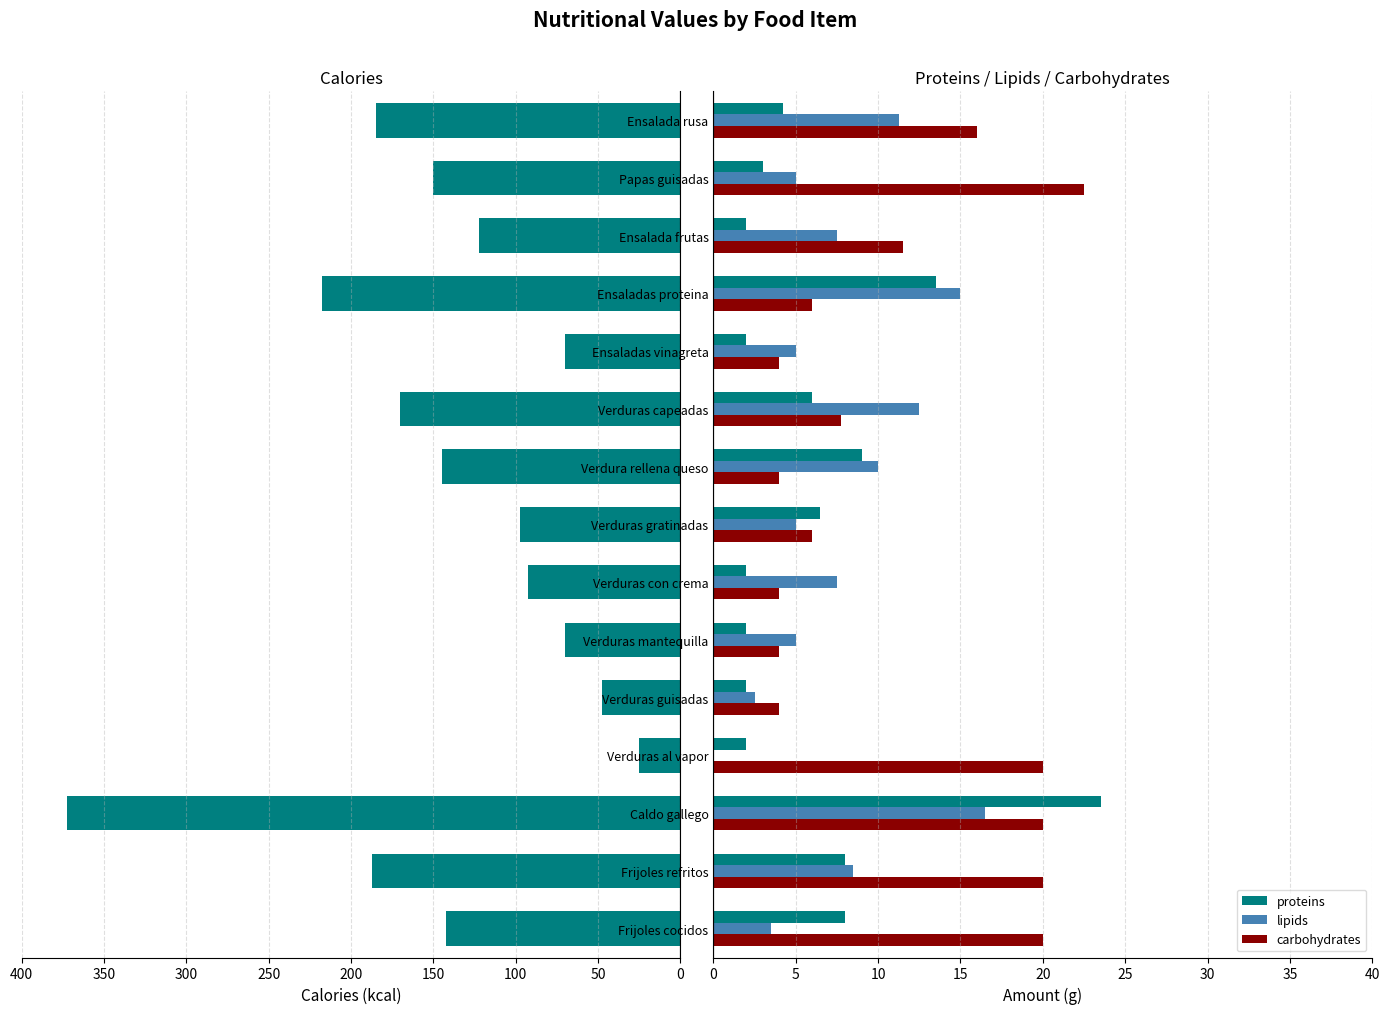

At which label does lipids reach its peak?

Caldo gallego